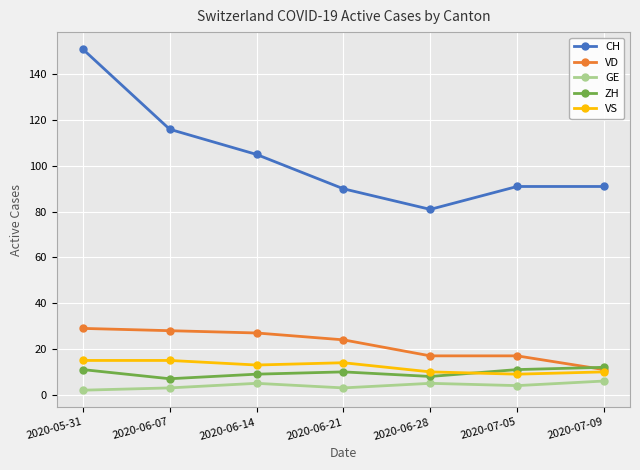

At which category is the sum across all series the highest?

2020-05-31